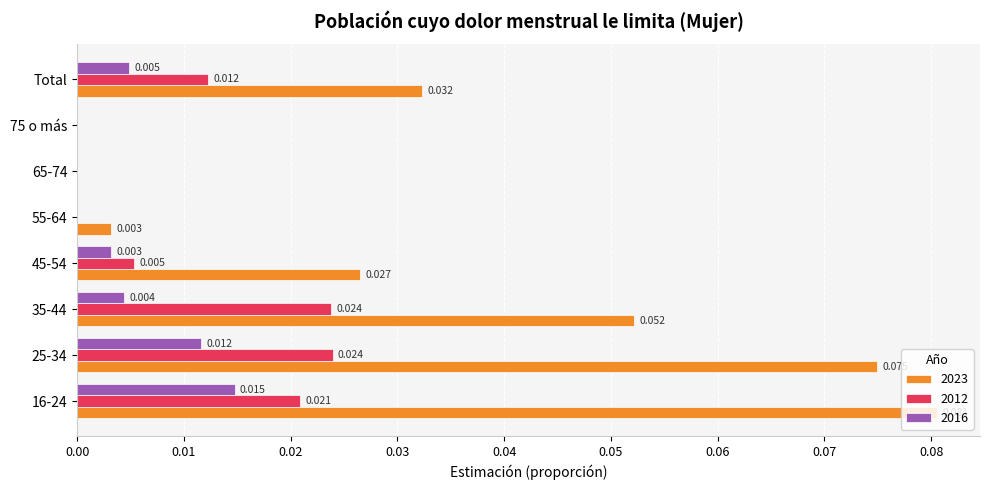

What is the label of the 7th bar from the left?

75 o más